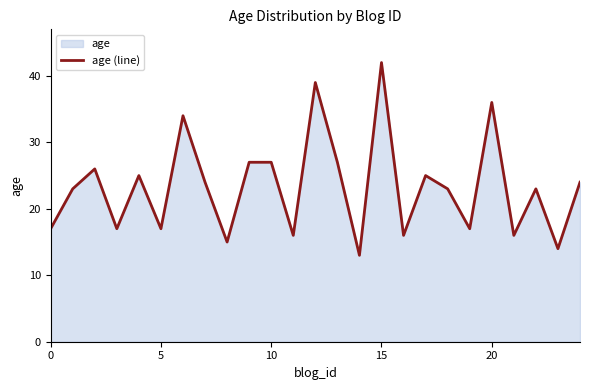

What is the difference between the maximum and minimum values?

29